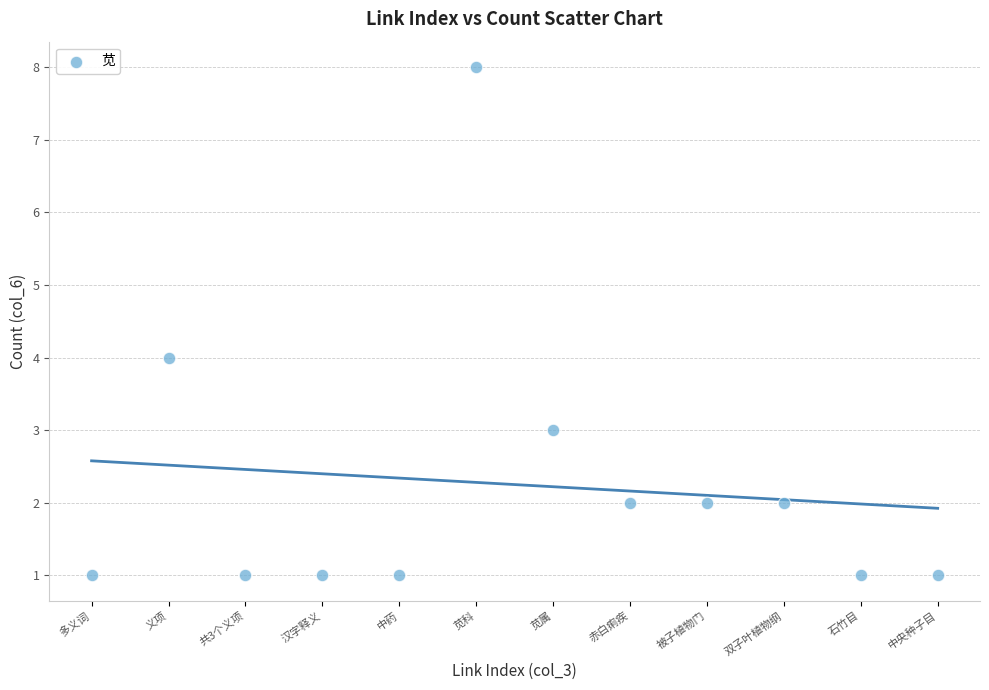

What is the range of X values (max minus min)?

11